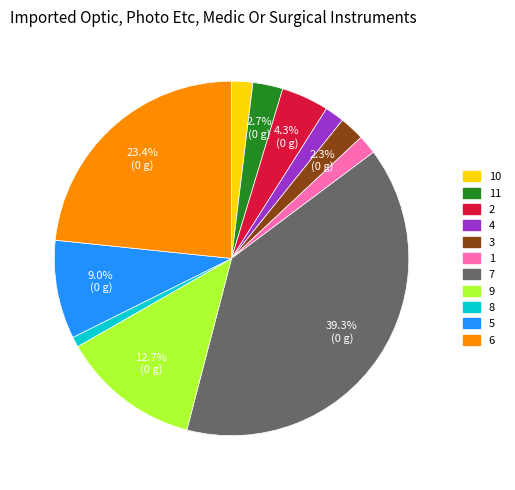

Is there any slice that represents more than half of the pie?

No